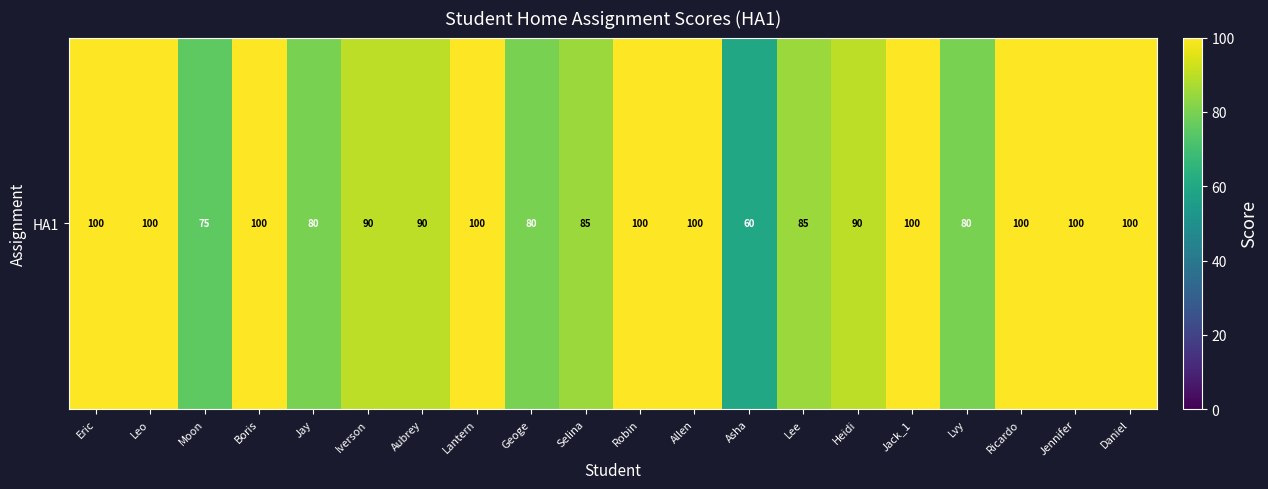

At which category does the chart reach its peak across all series?

Eric